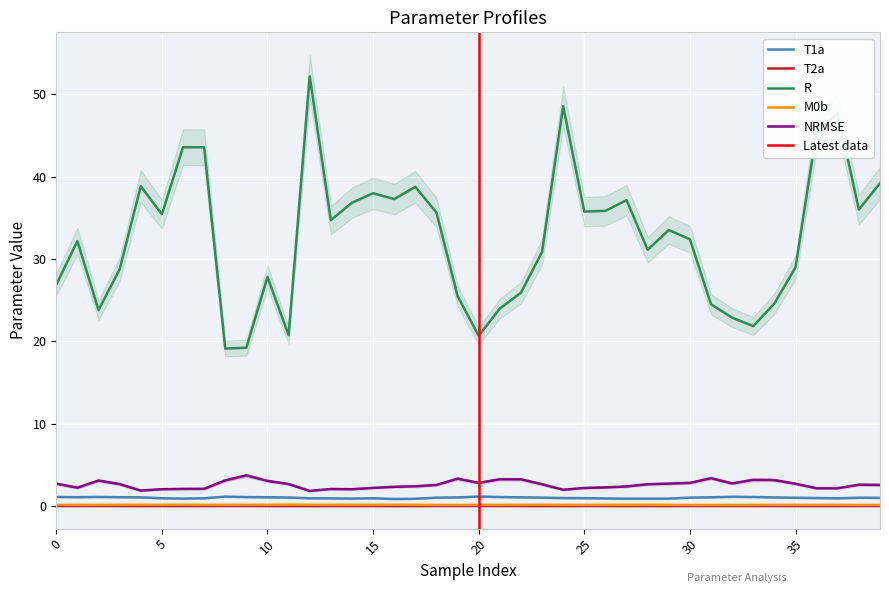

True or false: R and M0b intersect in this chart.

False